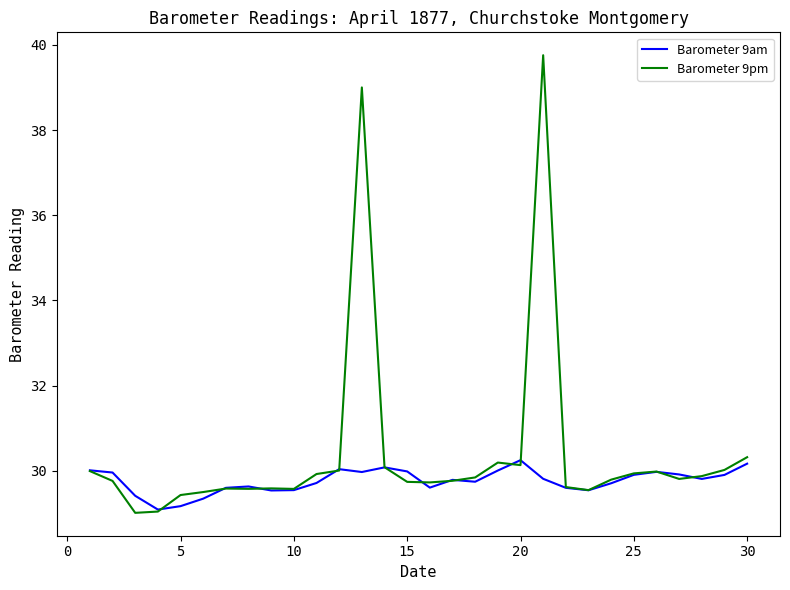

Which series has the largest total across all categories?

Barometer 9pm